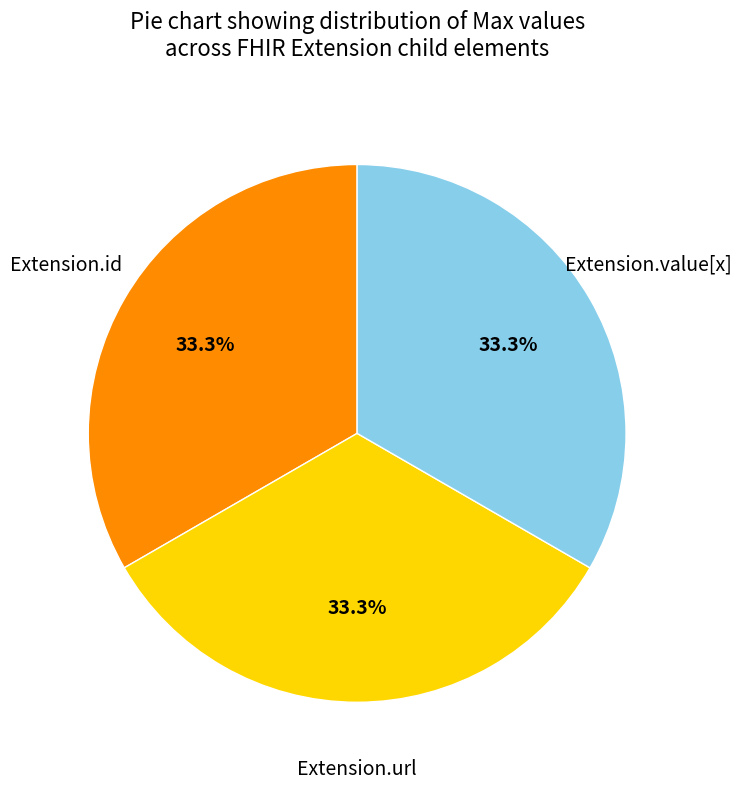

Is there any slice that represents more than half of the pie?

No